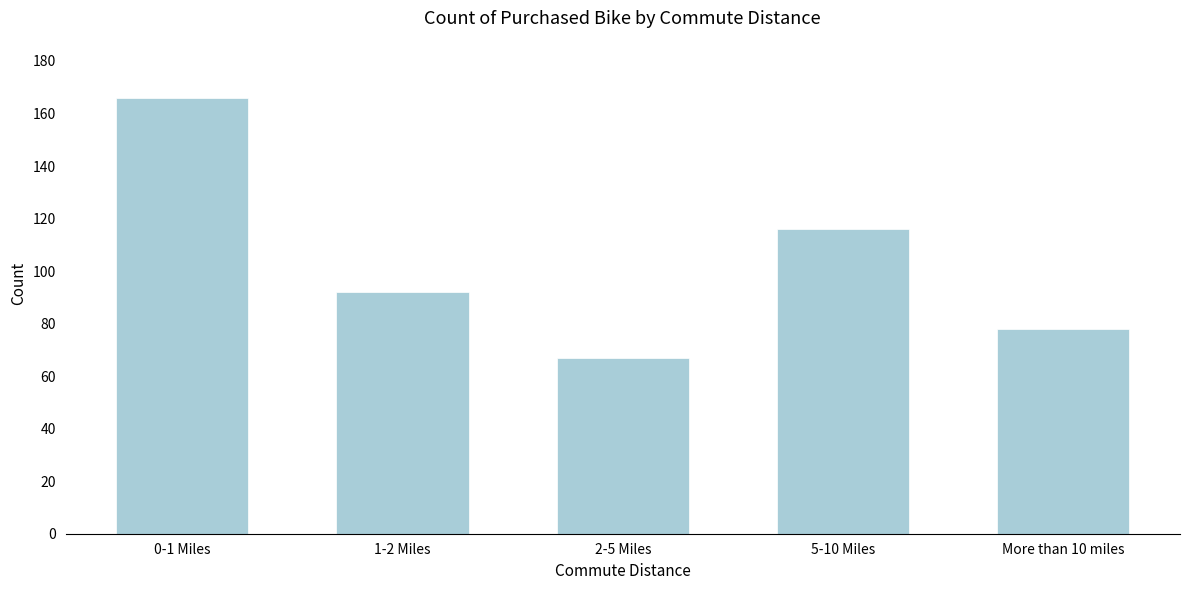

Reading left to right, list all the values displayed in this chart.

0-1 Miles=166	1-2 Miles=92	2-5 Miles=67	5-10 Miles=116	More than 10 miles=78